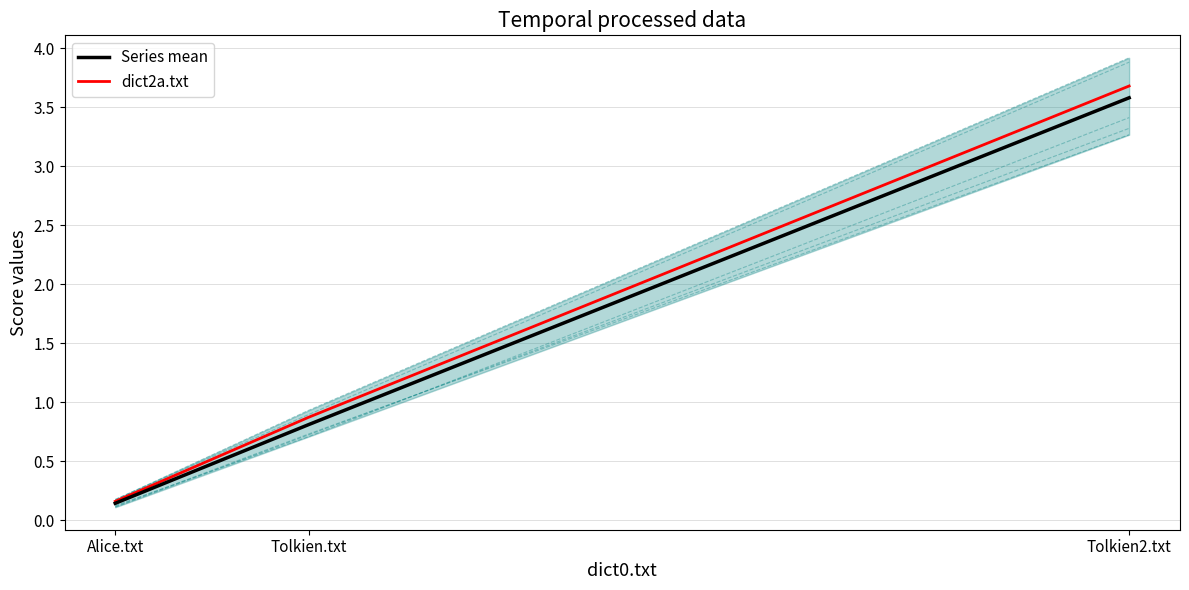

Which series changed the most between Alice.txt and Tolkien.txt?

dict3.txt